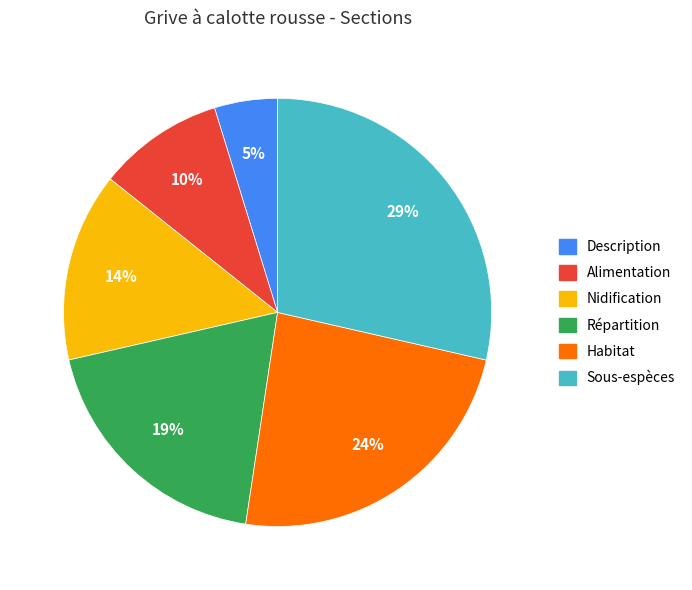

Is it true that Habitat is 17% of the pie?

False